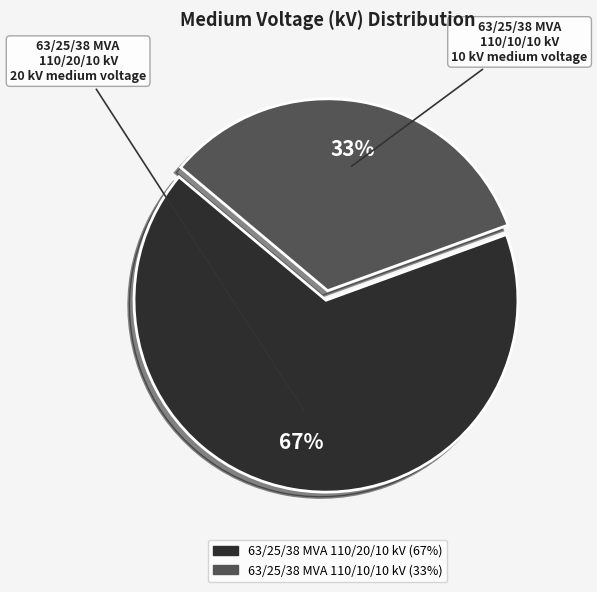

How many segments does this pie chart have?

2